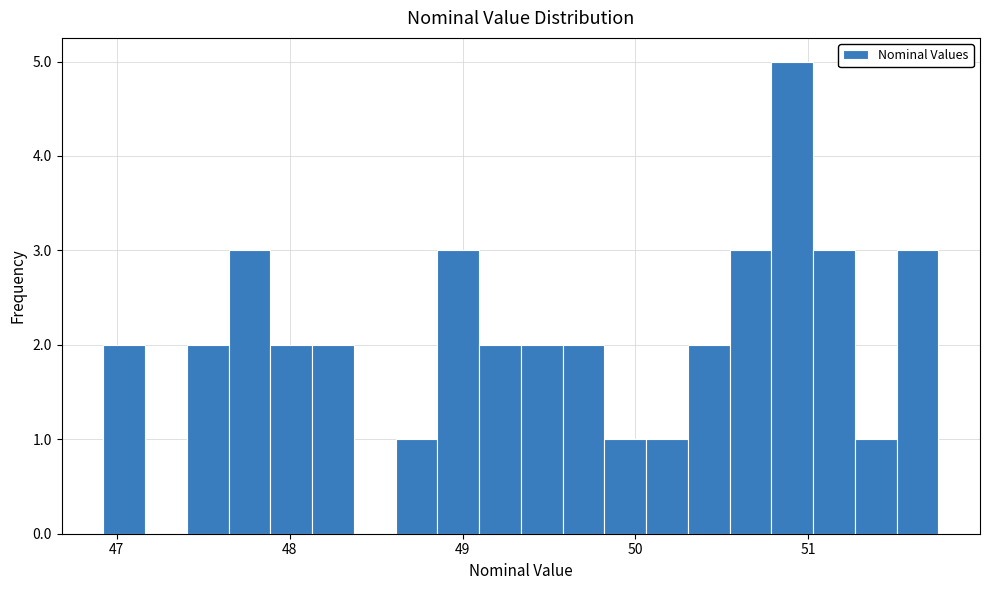

Around what value on the x-axis is the tallest bar? Give the approximate position of its centre, as read against the axis.

50.9